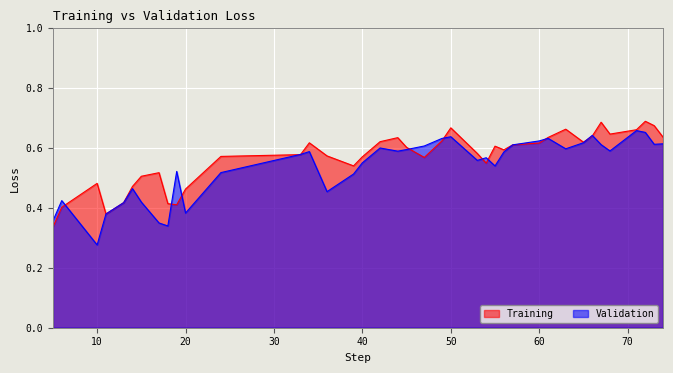

What is the average value of the Training series?

0.6